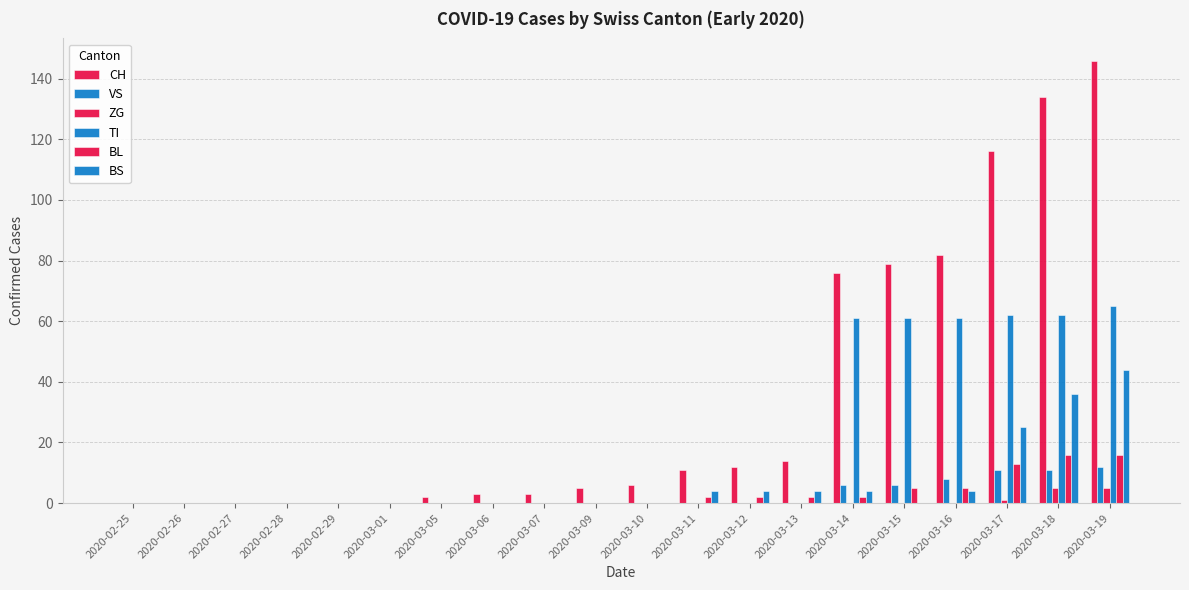

How many categories are shown in the chart?

20